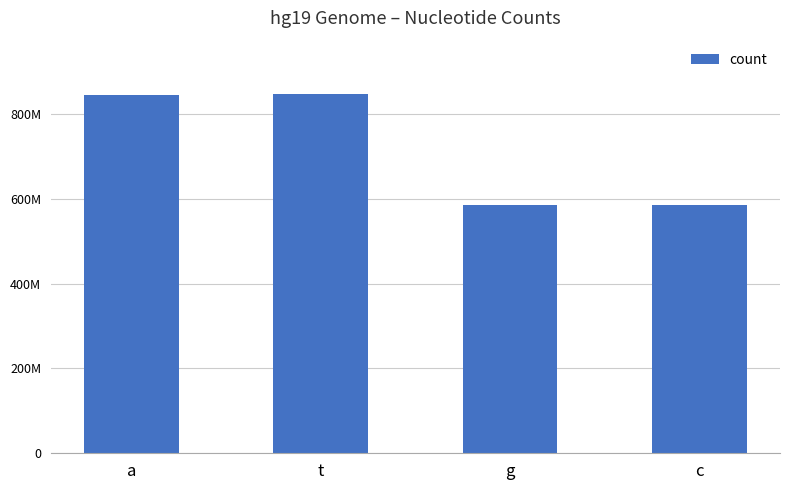

The chart shows a value of 585017944 at c. True or false?

True